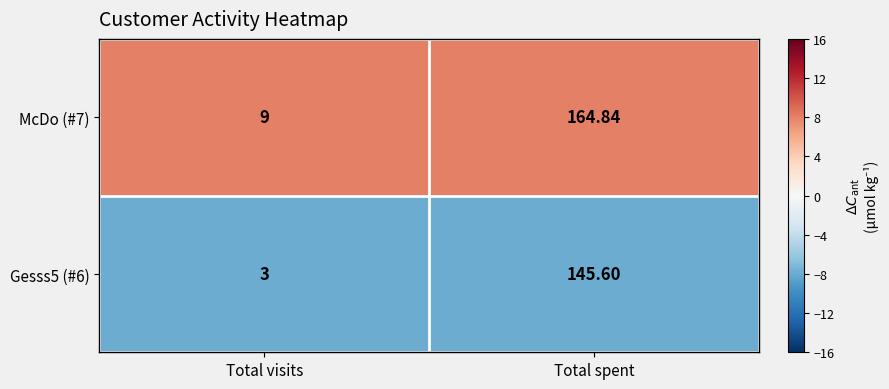

Is the value of Gesss5 (#6) at Total spent greater than the value of McDo (#7) at Total spent?

No